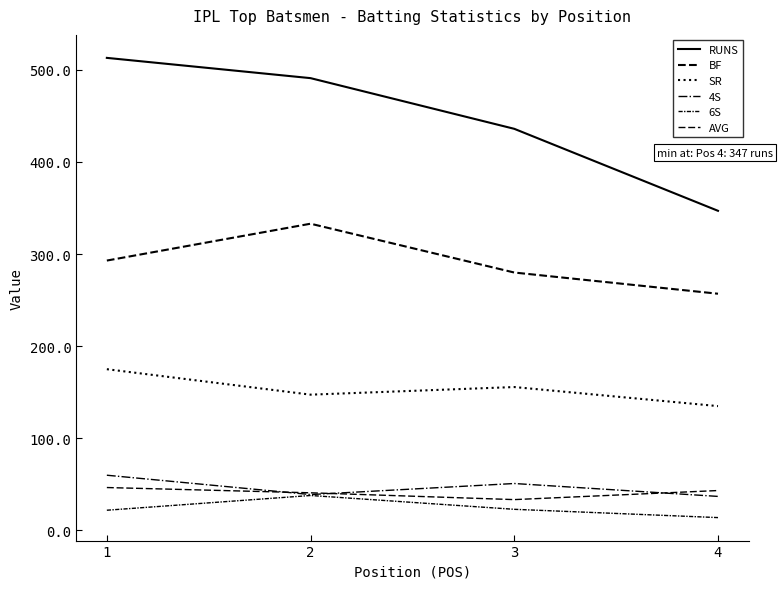

How many lines are shown in the chart?

6